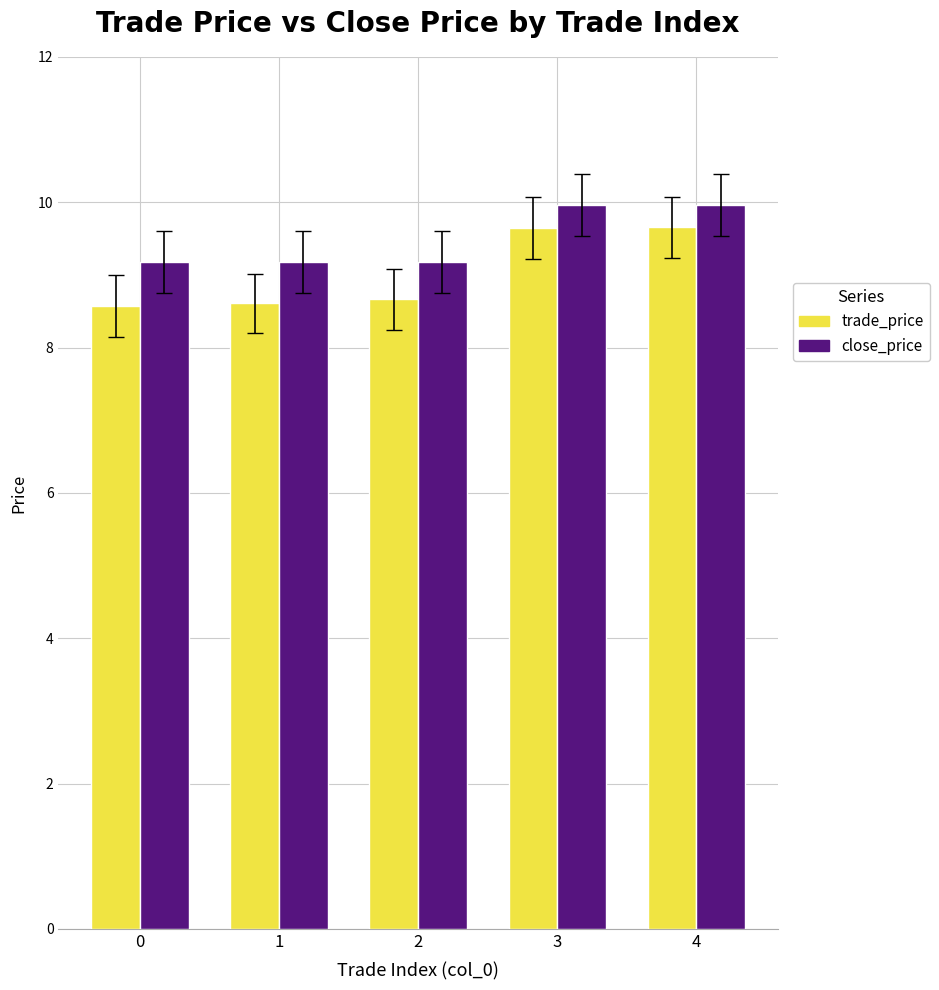

Which series has the widest spread of values?

trade_price